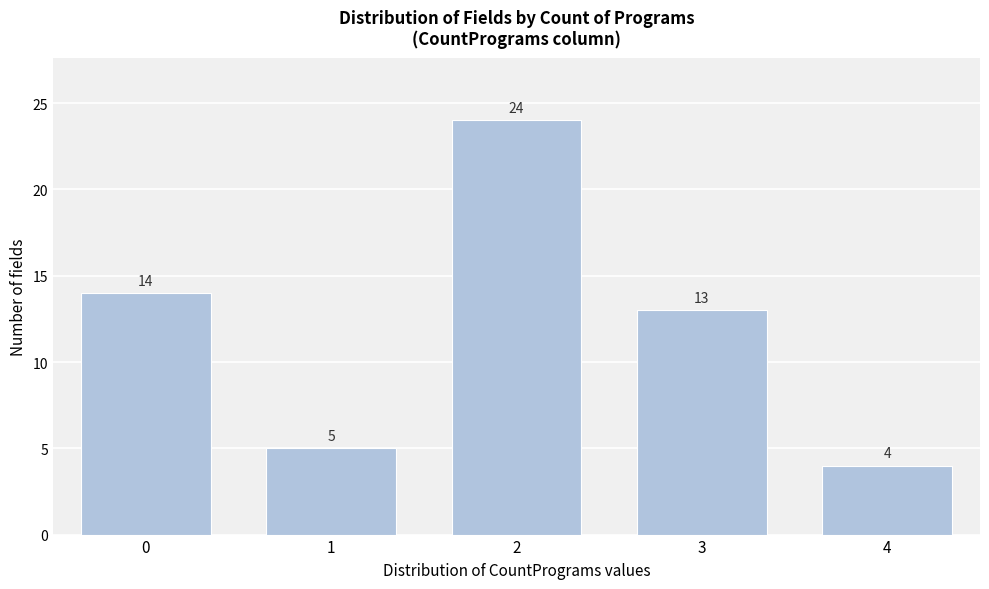

Reading left to right, transcribe all the data shown in this chart.

14	5	24	13	4